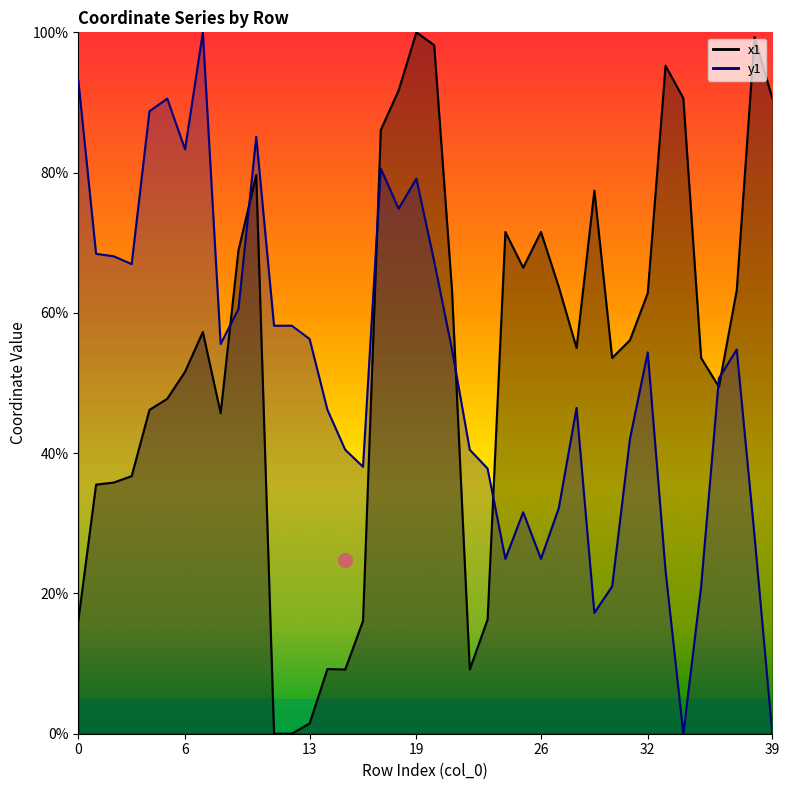

Count the number of categories in the chart.

40